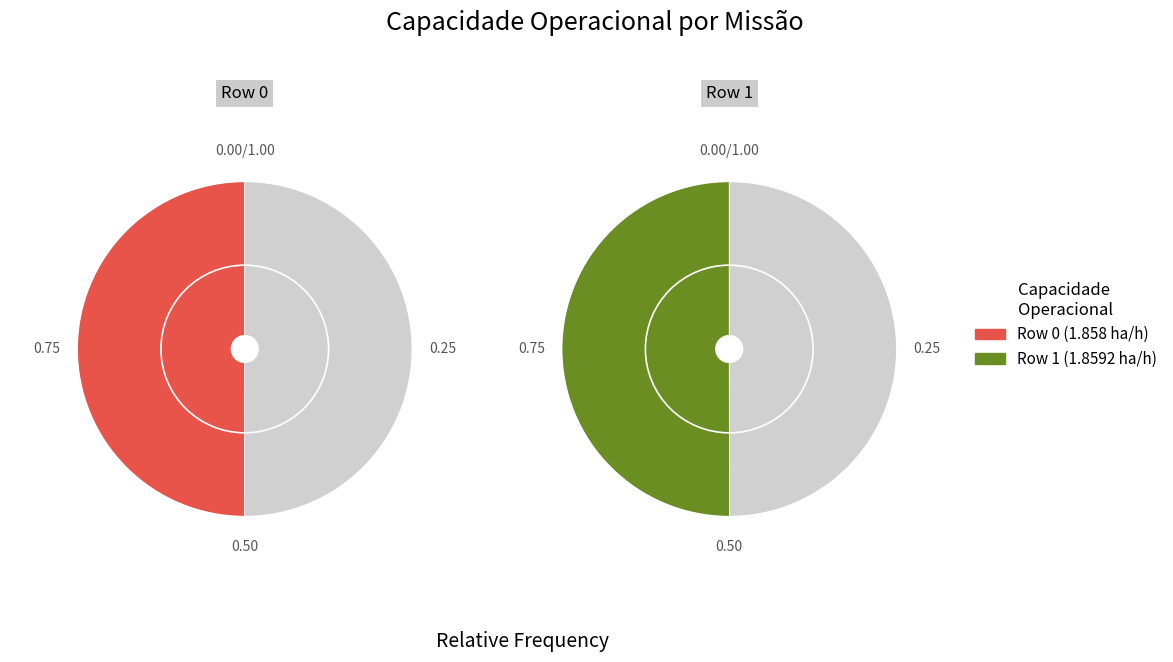

To the nearest percent, what portion does 0 represent?

50%